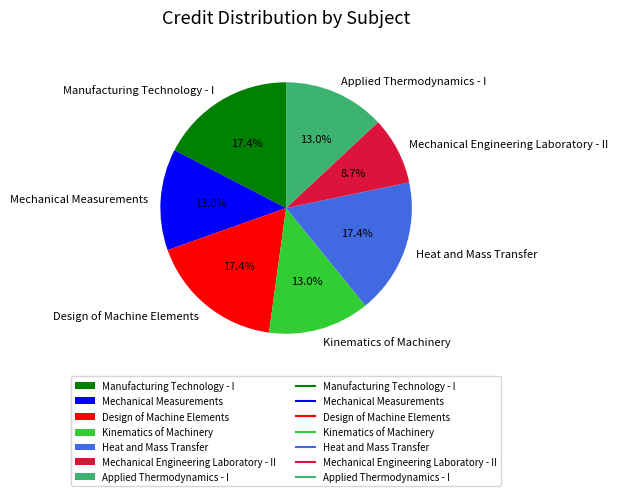

To the nearest percent, what is the difference between the Design of Machine Elements and Mechanical Engineering Laboratory - II slice percentages?

9%